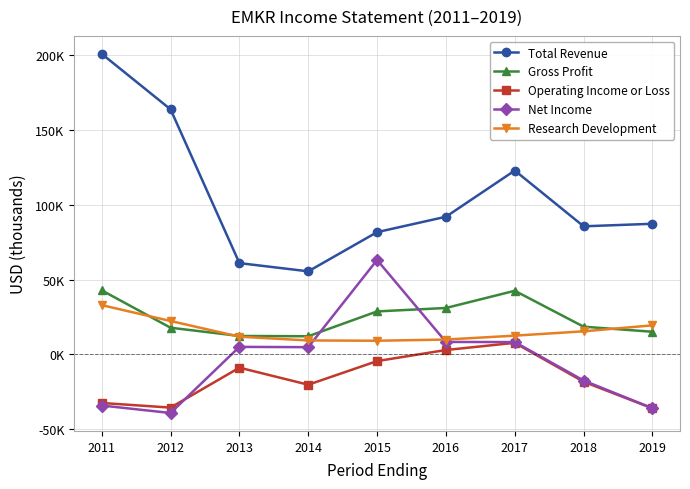

Does the chart have visible grid lines?

Yes